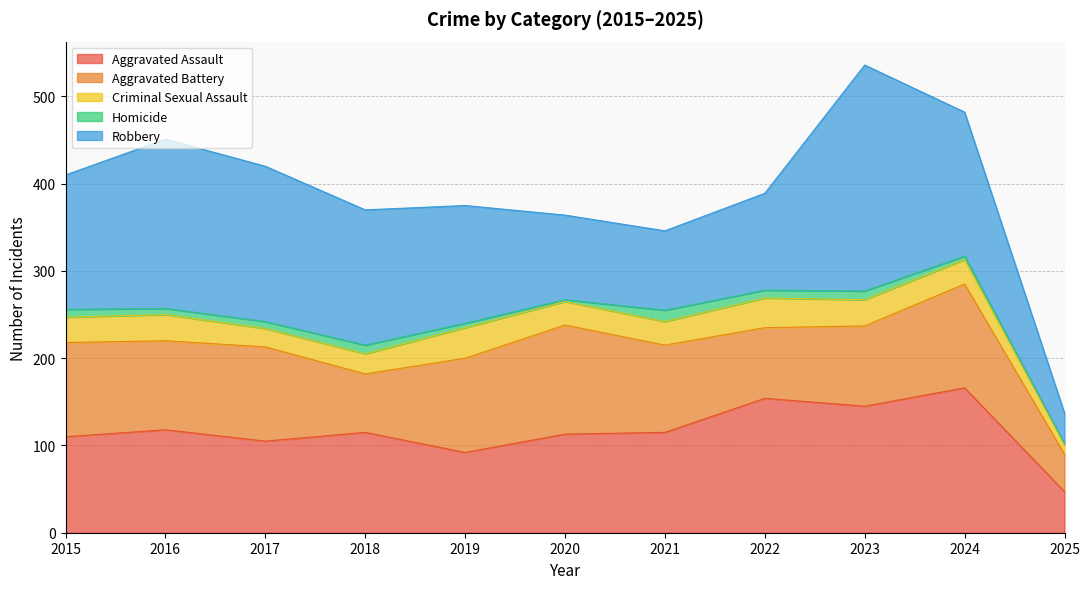

The Aggravated Battery series shows 119 at 2024. True or false?

True